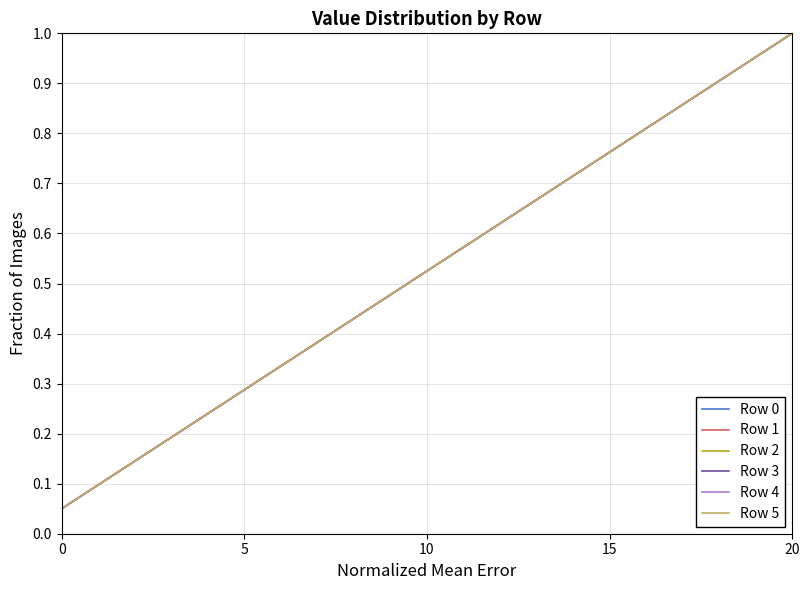

Is this an area chart (filled region under the line)?

No